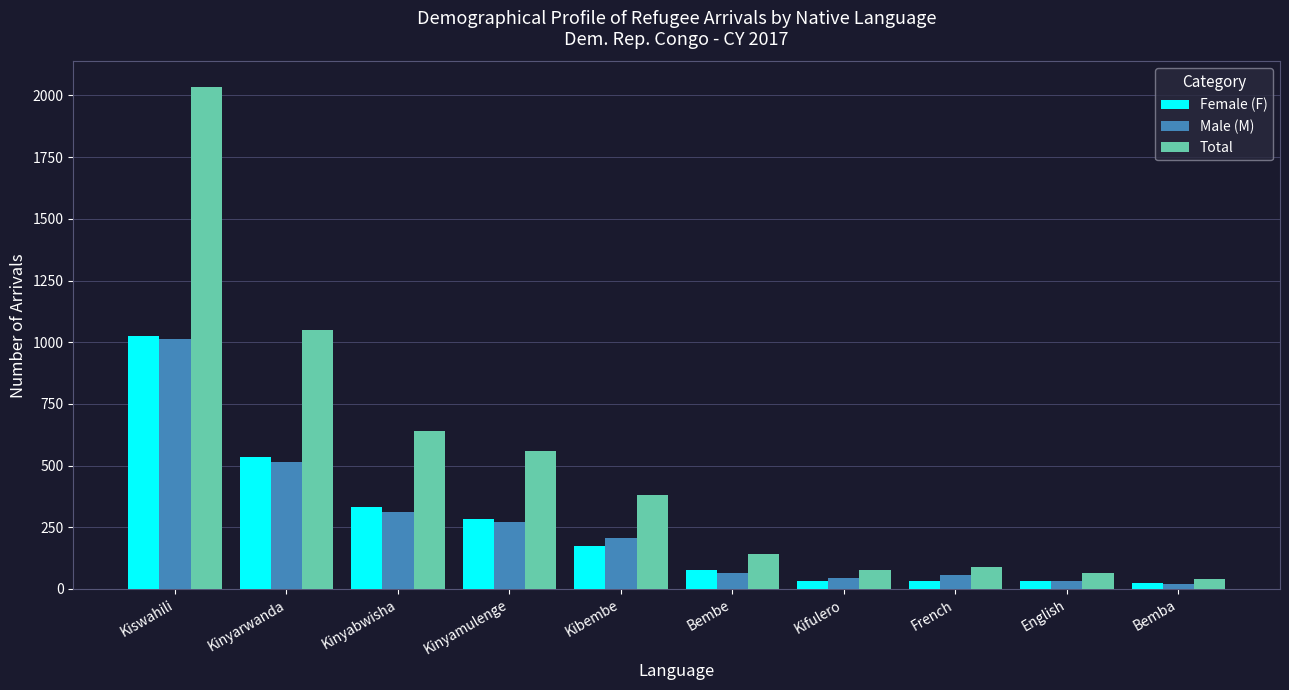

What is the highest value of the Total series?

2036